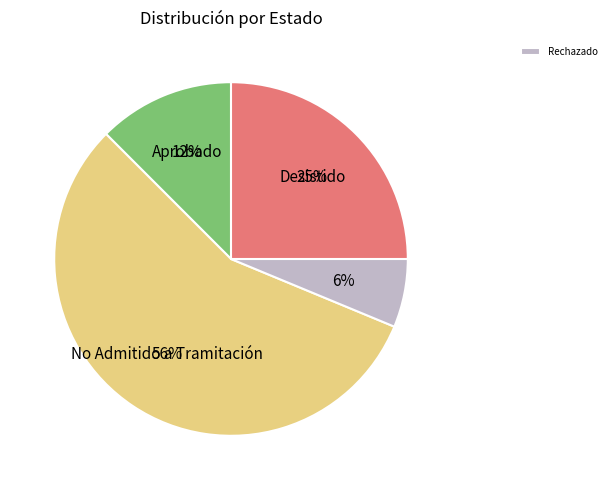

To the nearest percent, what is the average slice percentage?

25%